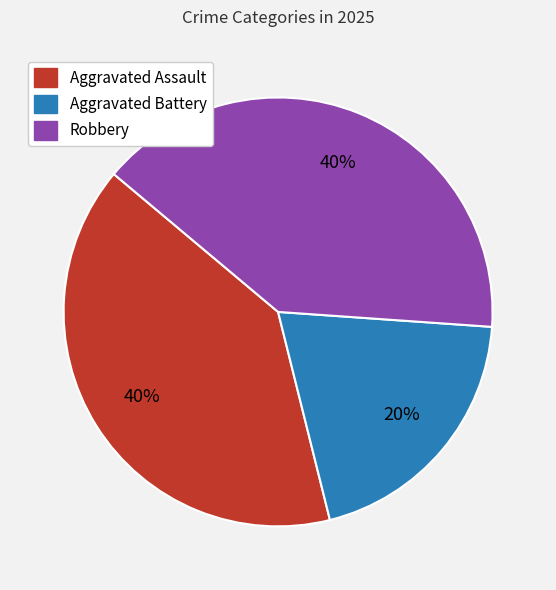

Combined, do Aggravated Battery and Robbery account for over 50%?

Yes